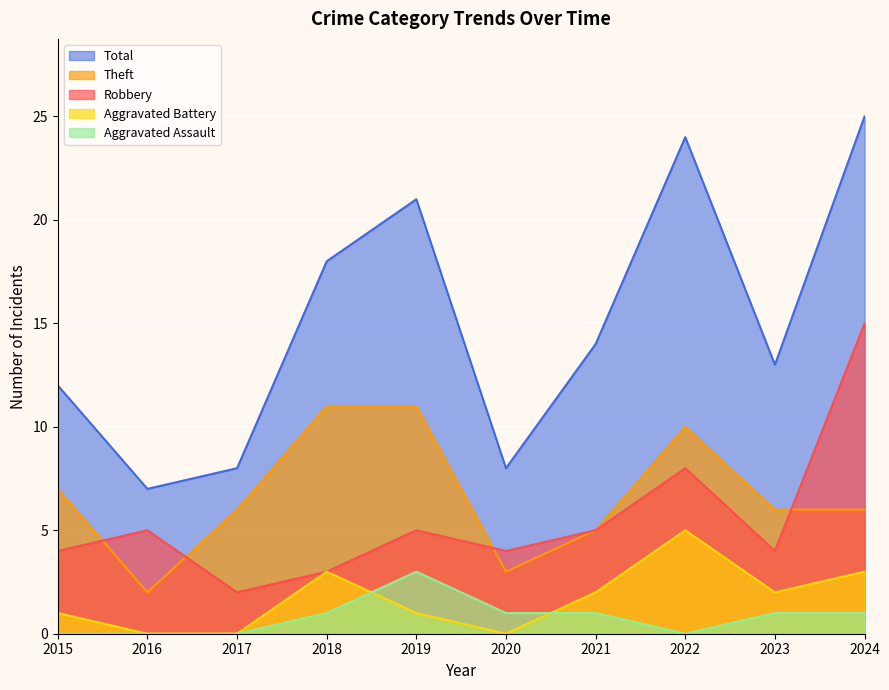

What is the approximate value of Total at 2022?

24